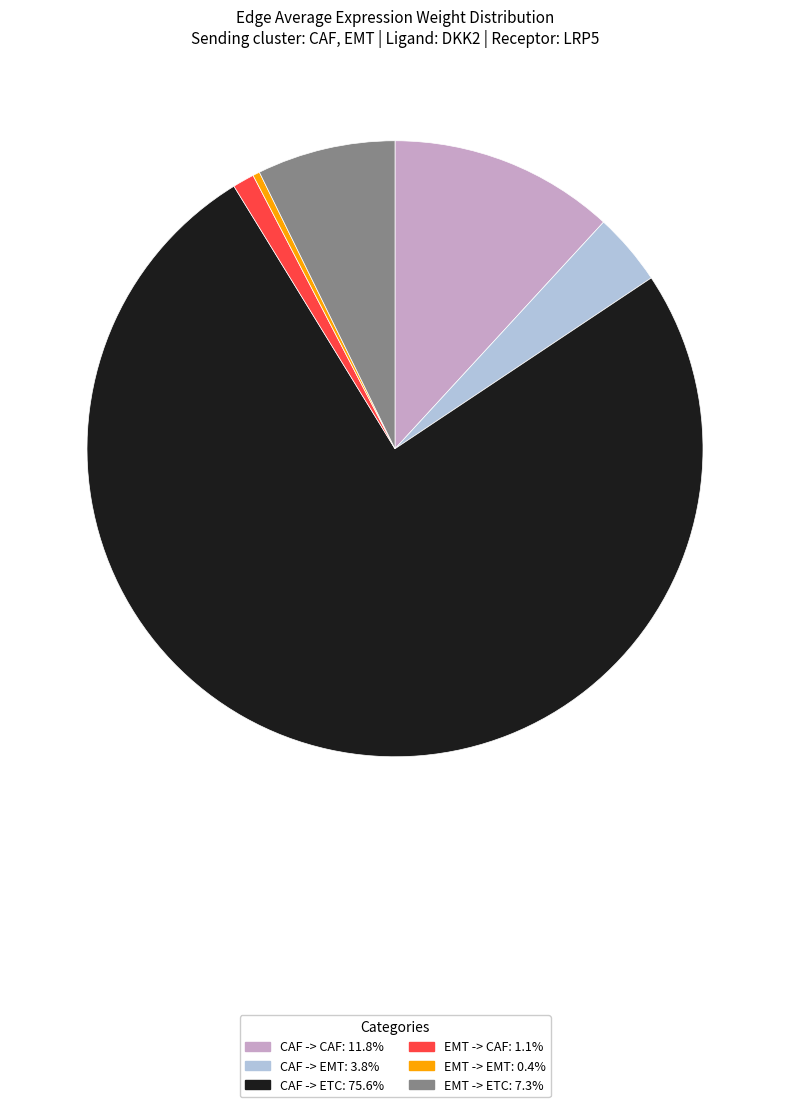

How many segments does this pie chart have?

6